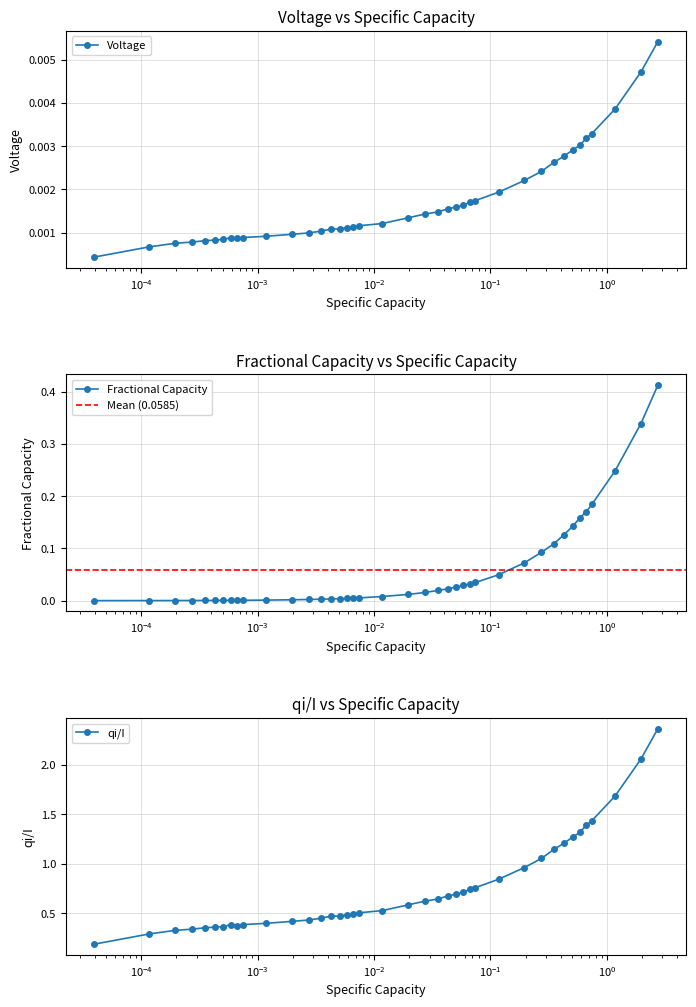

True or false: Voltage has more than 0 points higher than both neighbors.

True